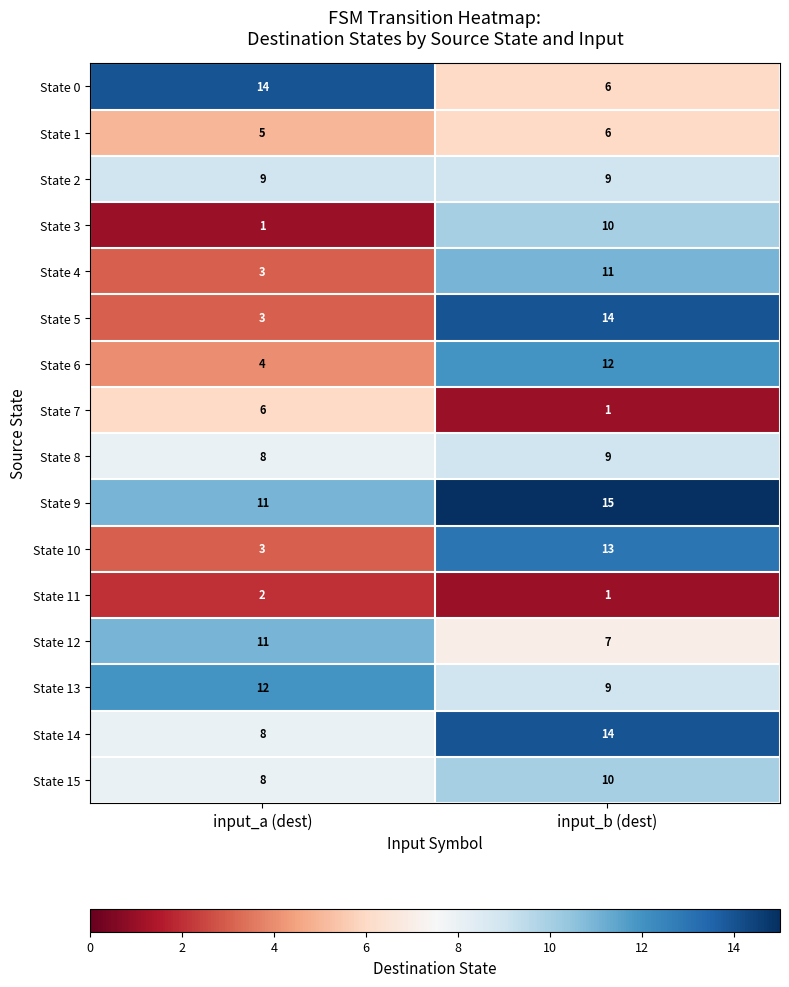

What is the difference between the maximum and minimum values in the State 10 series?

10